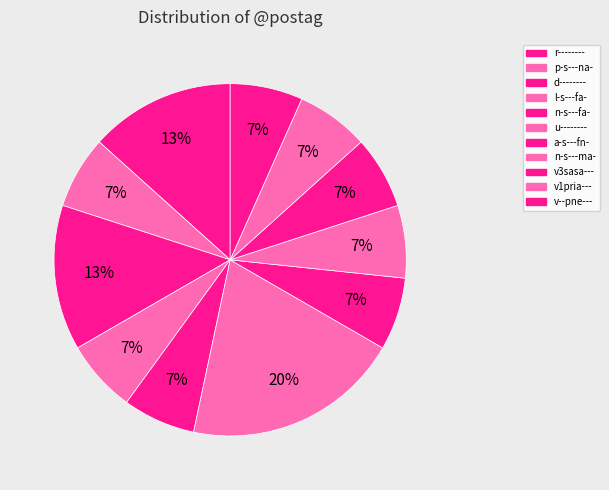

Count the number of slices in the pie.

11